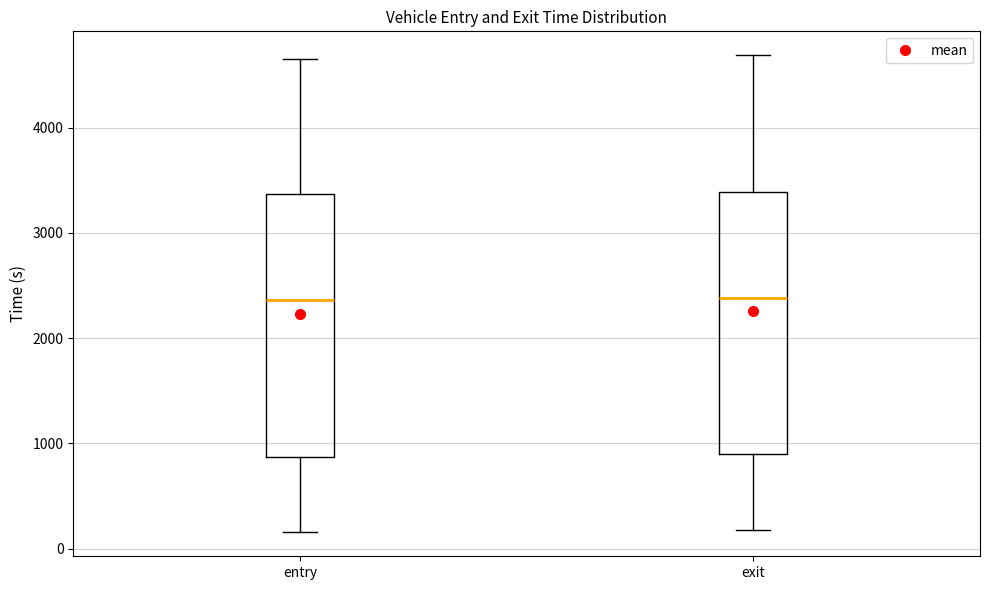

Reading left to right, transcribe this box plot: for each box, give where its median line is, the range the box spans, and where its two whiskers end, as read against the y-axis. The values are not printed on the chart, so give them approximately, as read against the axis.

entry: median 2400, box 900 to 3400, whiskers 200 to 4700
exit: median 2400, box 900 to 3400, whiskers 200 to 4700